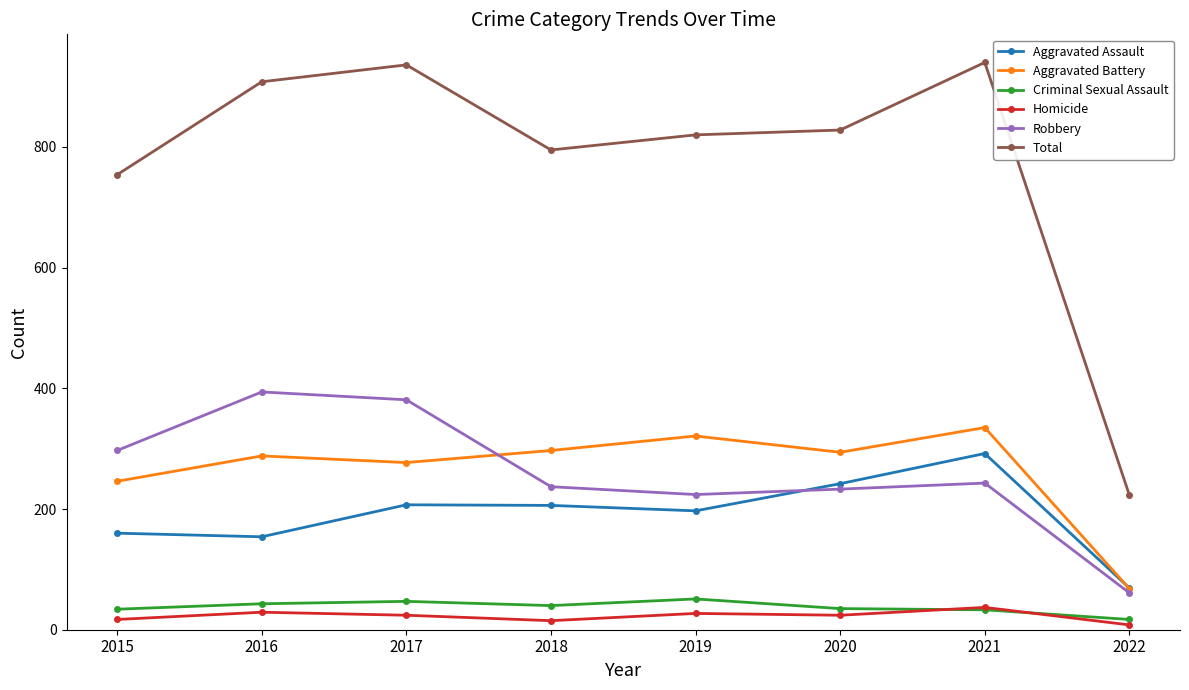

What is the average value of the Robbery series?

259